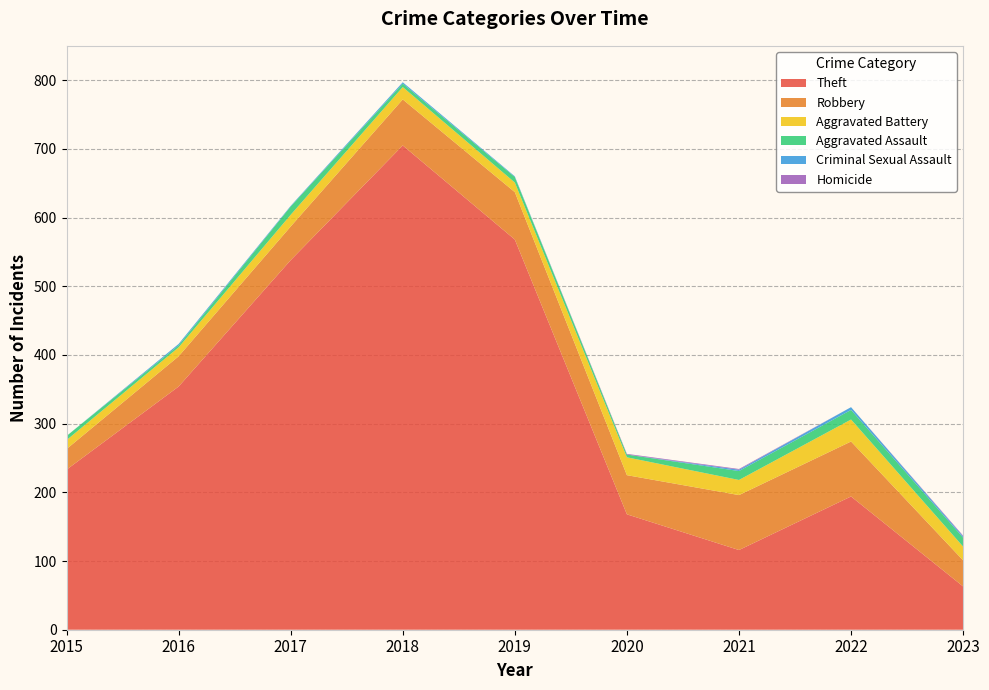

Reading left to right, extract all data points from this chart.

Theft: 2015=233	2016=354	2017=538	2018=705	2019=568	2020=168	2021=116	2022=194	2023=63
Robbery: 2015=30	2016=44	2017=49	2018=67	2019=69	2020=57	2021=80	2022=80	2023=38
Aggravated Battery: 2015=13	2016=13	2017=17	2018=18	2019=14	2020=26	2021=22	2022=32	2023=20
Aggravated Assault: 2015=6	2016=3	2017=12	2018=5	2019=8	2020=4	2021=13	2022=14	2023=13
Criminal Sexual Assault: 2015=0	2016=2	2017=1	2018=2	2019=1	2020=0	2021=2	2022=4	2023=2
Homicide: 2015=0	2016=0	2017=0	2018=0	2019=0	2020=1	2021=1	2022=0	2023=1